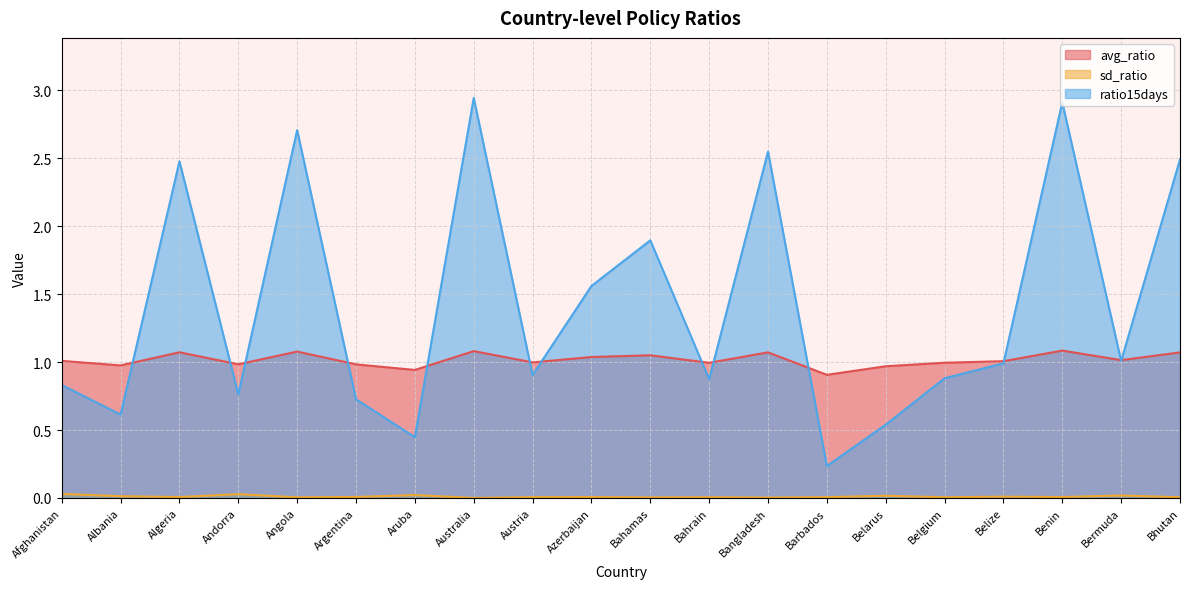

What is the total value across all series at Bangladesh?

3.6